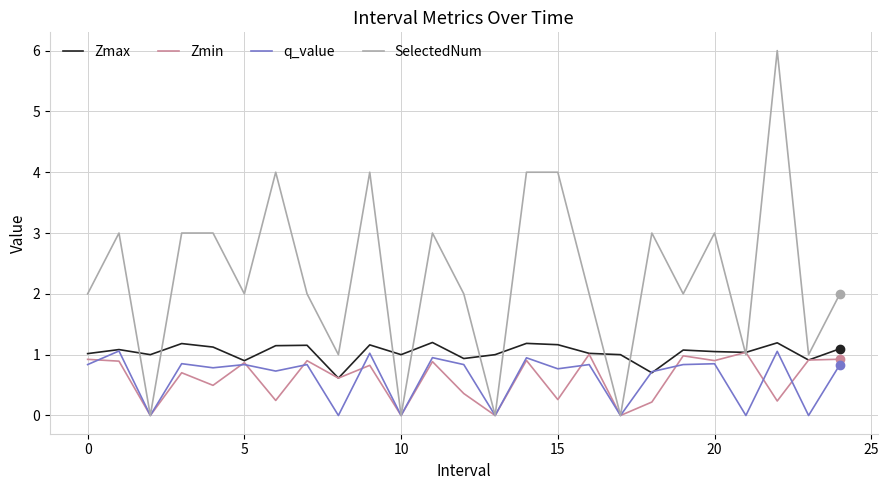

How many lines are shown in the chart?

4